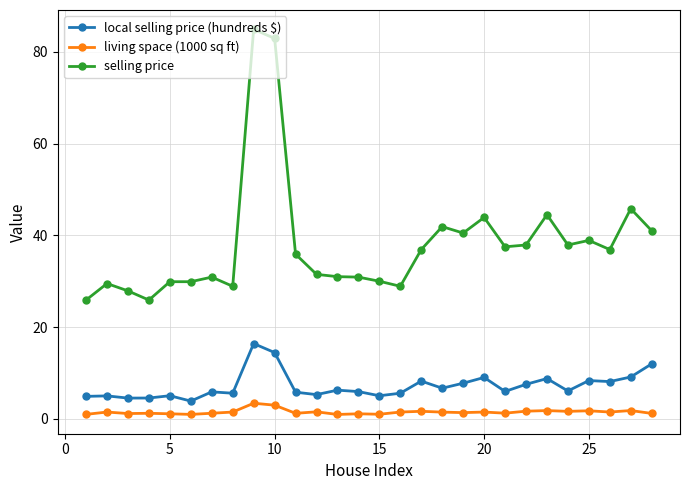

What is the difference between the second highest and minimum values in the living space (1000 sq ft) series?

2.0